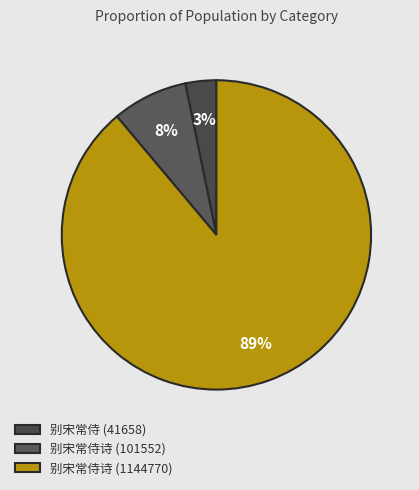

What is the smallest slice in the pie chart?

别宋常侍 (41658)